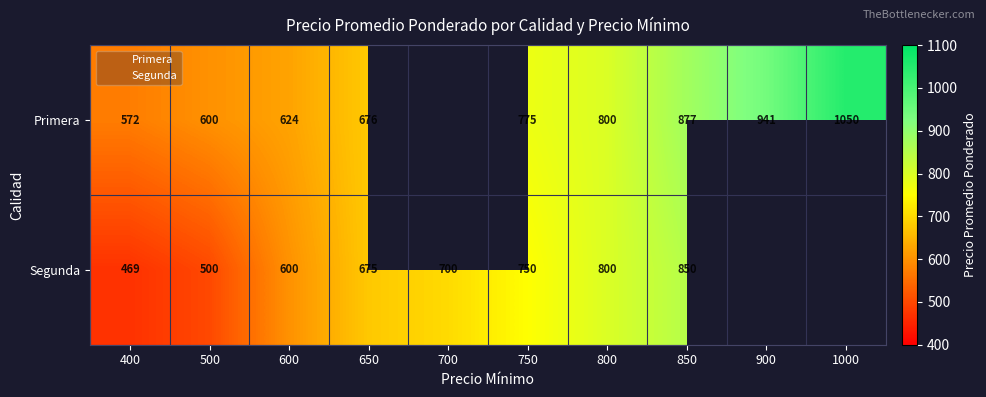

How many values in Primera are above zero?

9